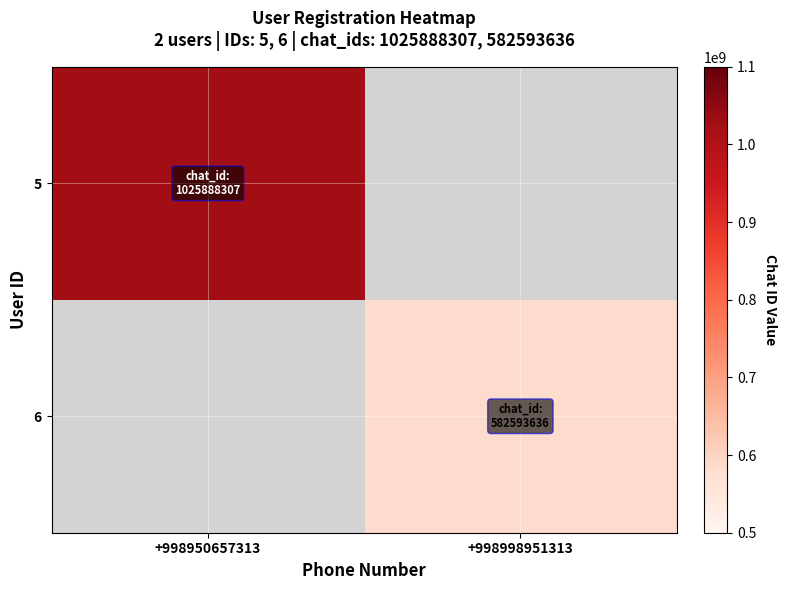

Where is 5 nearest to the value 1025888307?

+998950657313